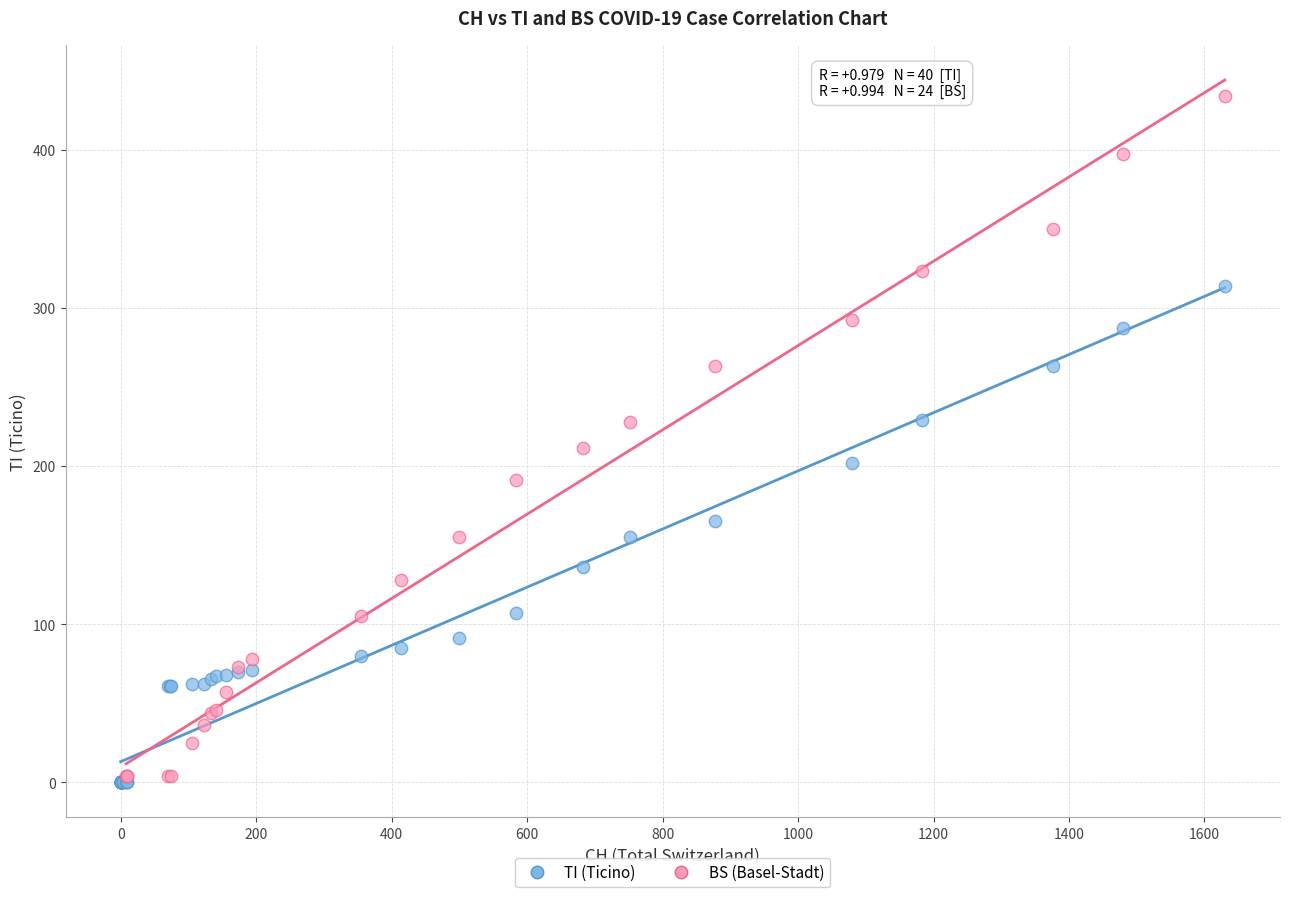

Which series contains the highest Y value?

BS (Basel-Stadt)